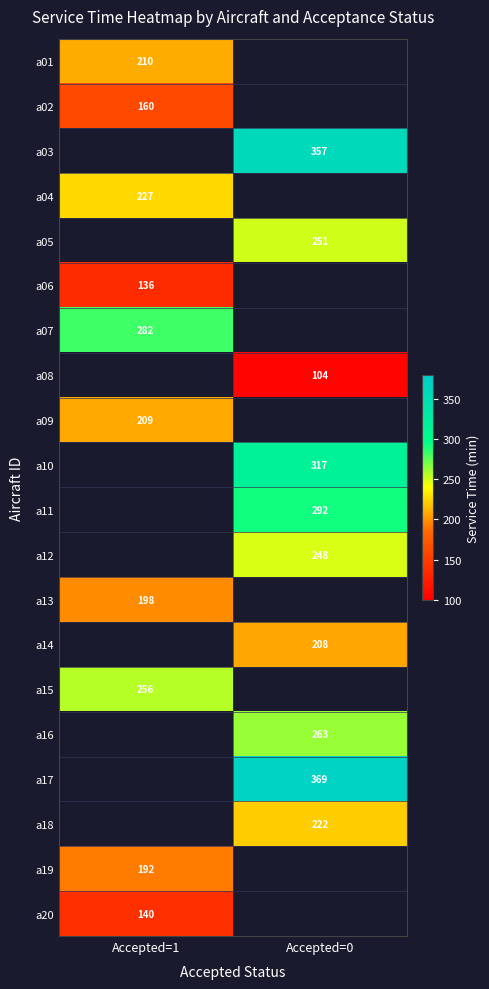

Count the number of data series in this chart.

20